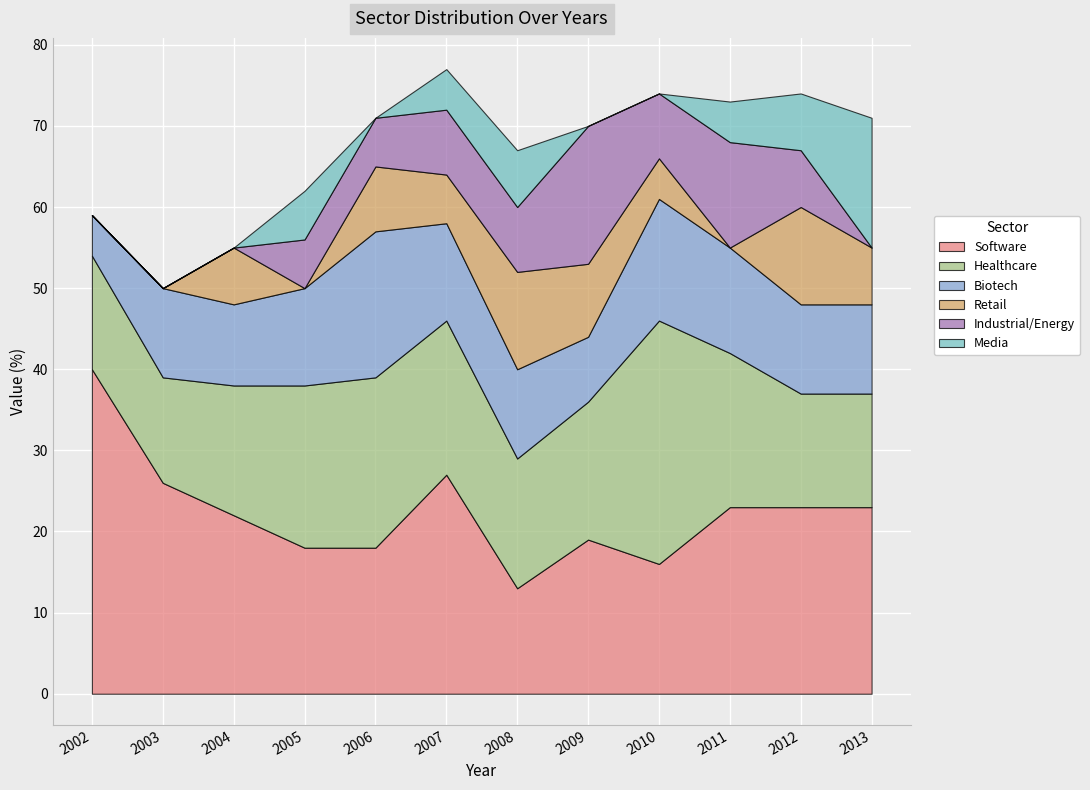

True or false: Software and Industrial/Energy cross at least once.

False